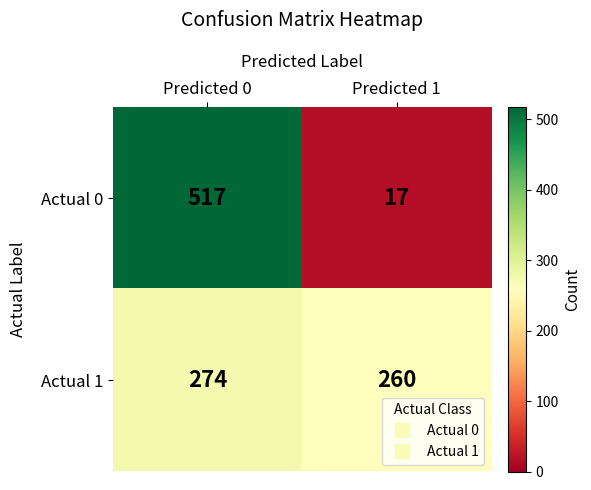

What is the total value across all series at Predicted 0?

791